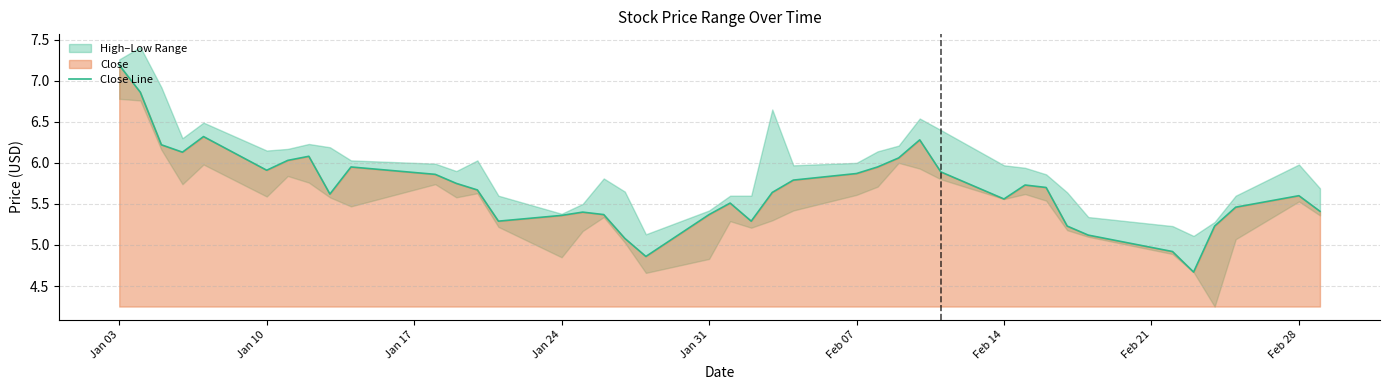

Where does the Close Line series first go above 5?

Jan 03